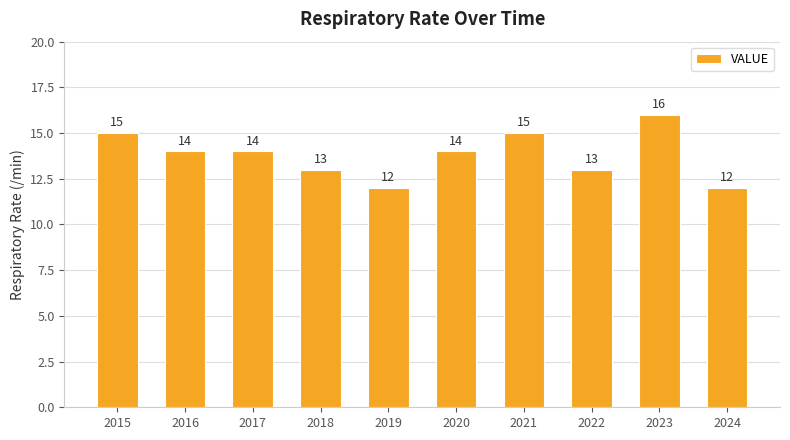

True or false: the data shows 15 at 2021.

True